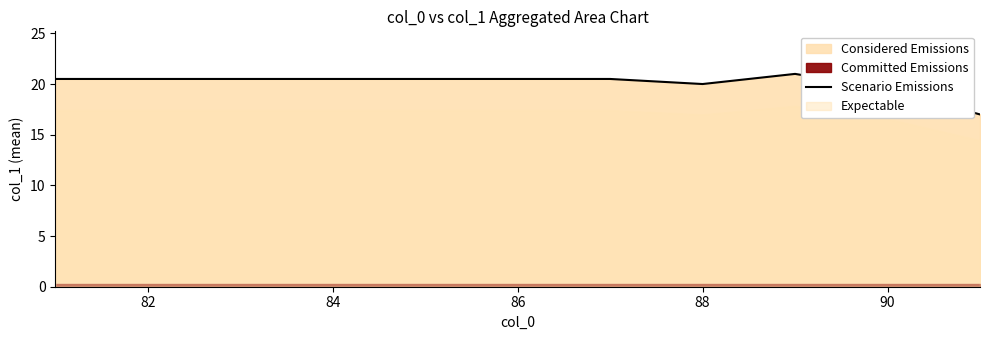

Reading left to right, what are all the values shown in this chart?

20.5	20.5	20.5	20.5	20.5	20.5	20.5	20.0	21.0	19.5	17.0